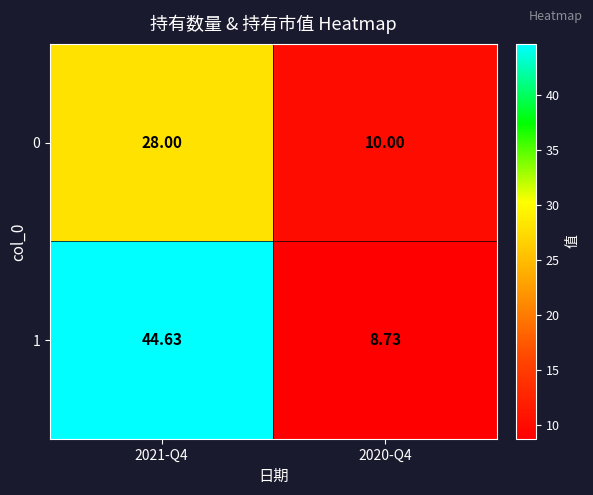

Count the number of data series in this chart.

2